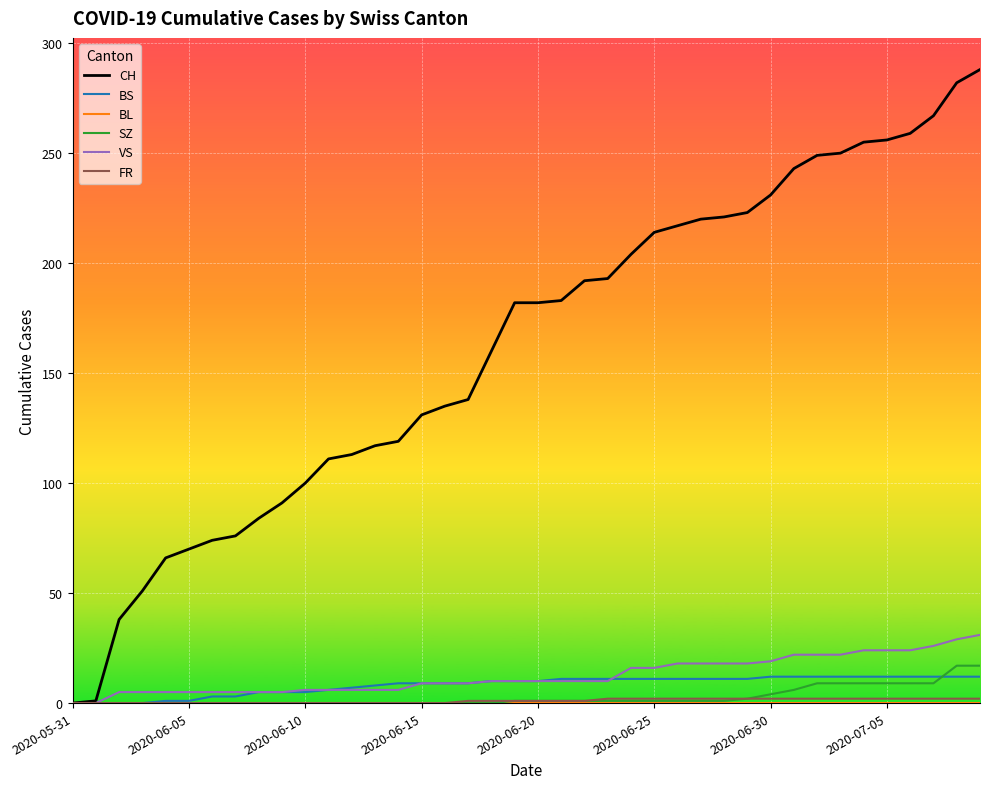

Which series has the largest total across all categories?

CH